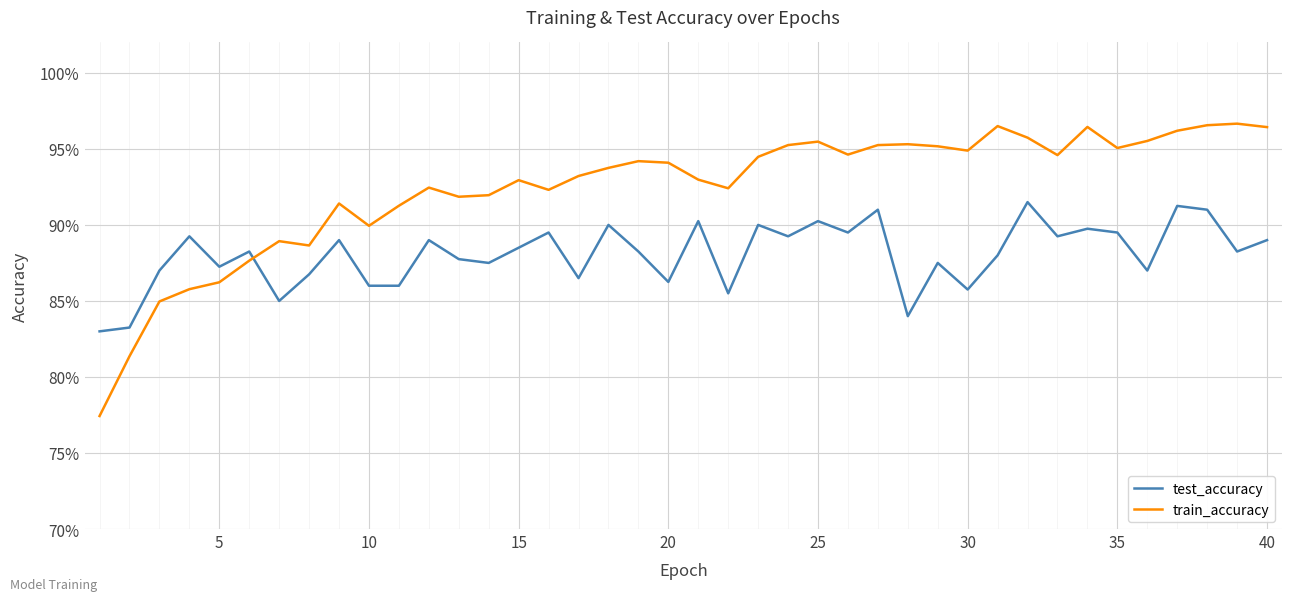

What is the greatest value displayed?

1.0